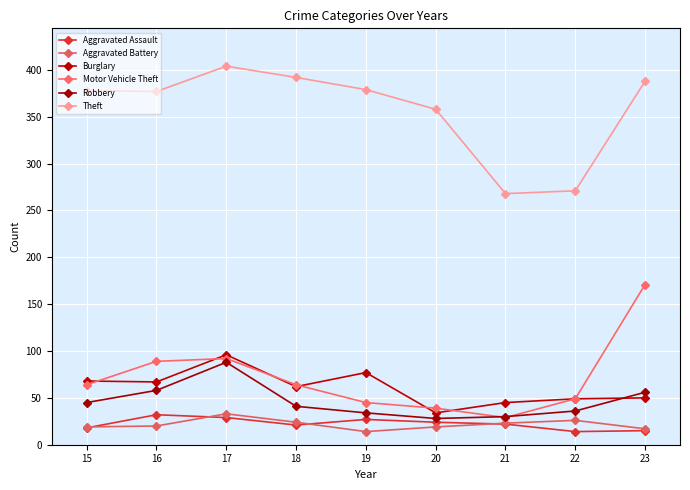

Where does the Aggravated Assault series first go above 22?

16